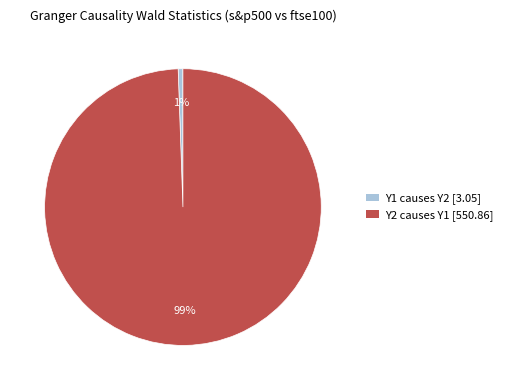

To the nearest percent, what is the combined percentage of Y2 causes Y1 and Y1 causes Y2?

100%